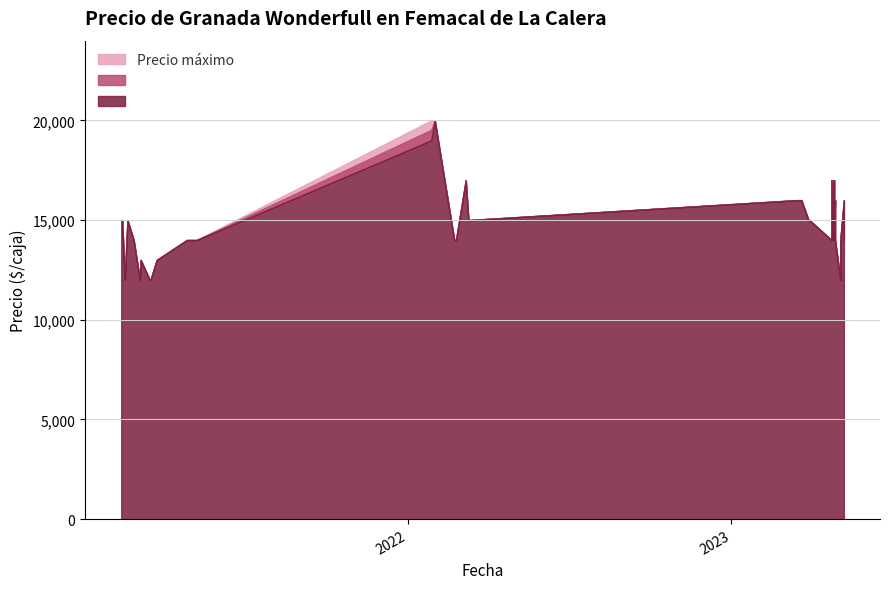

True or false: Precio promedio ponderado and Precio máximo intersect in this chart.

False